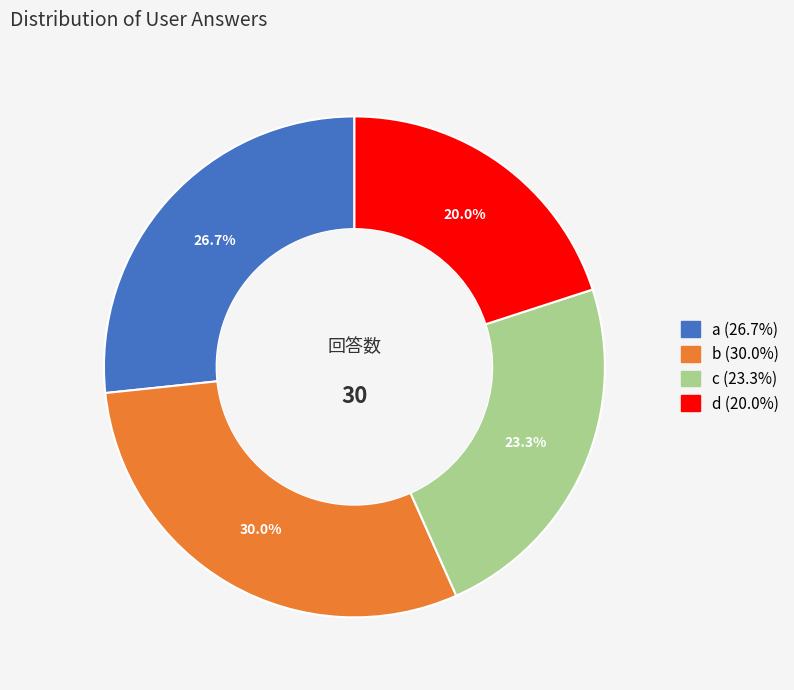

Between d and a, which is larger?

a